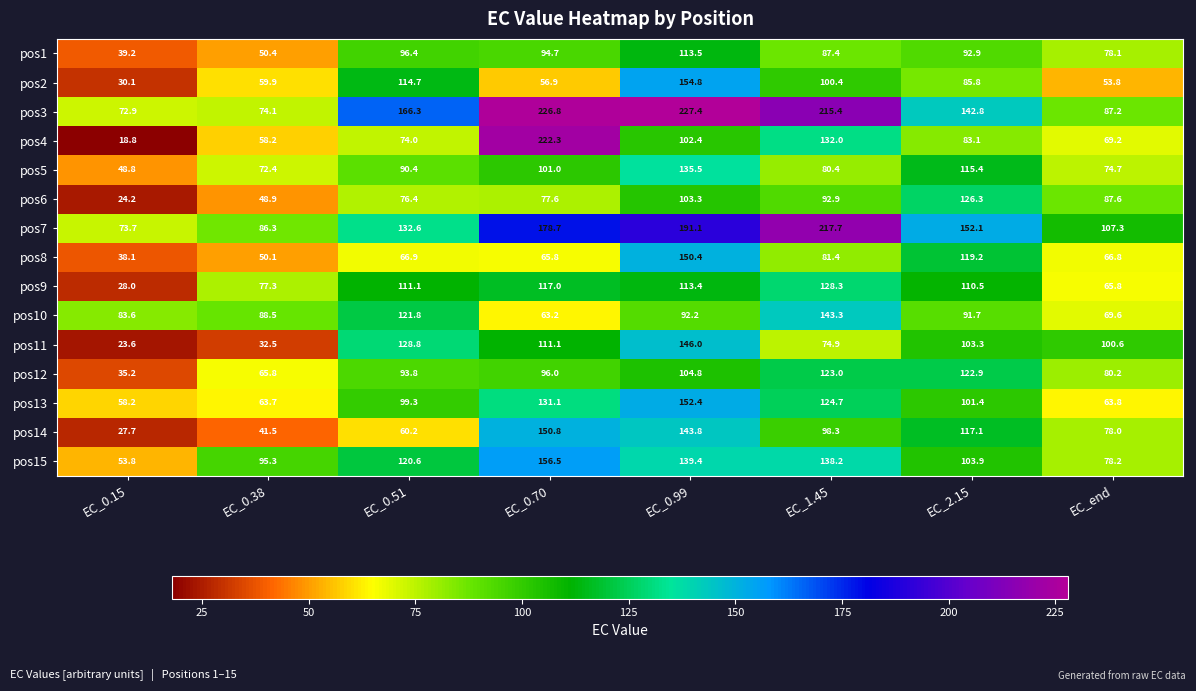

What is the smallest value displayed?

18.8